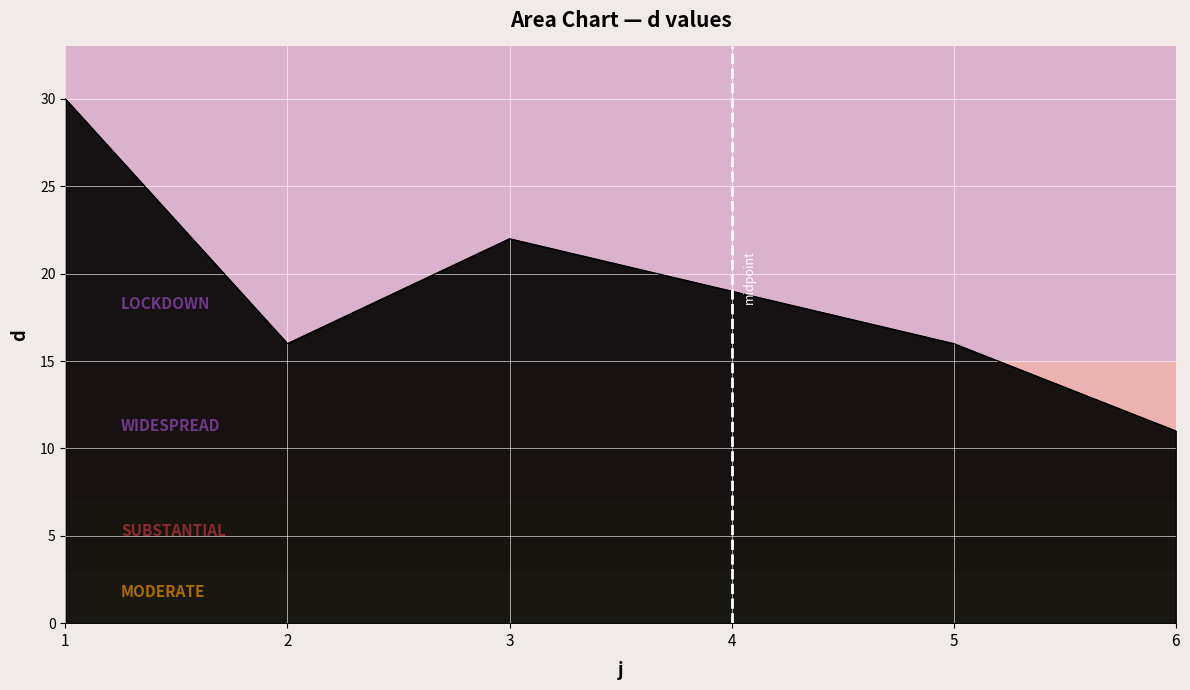

Where is the first local minimum?

2